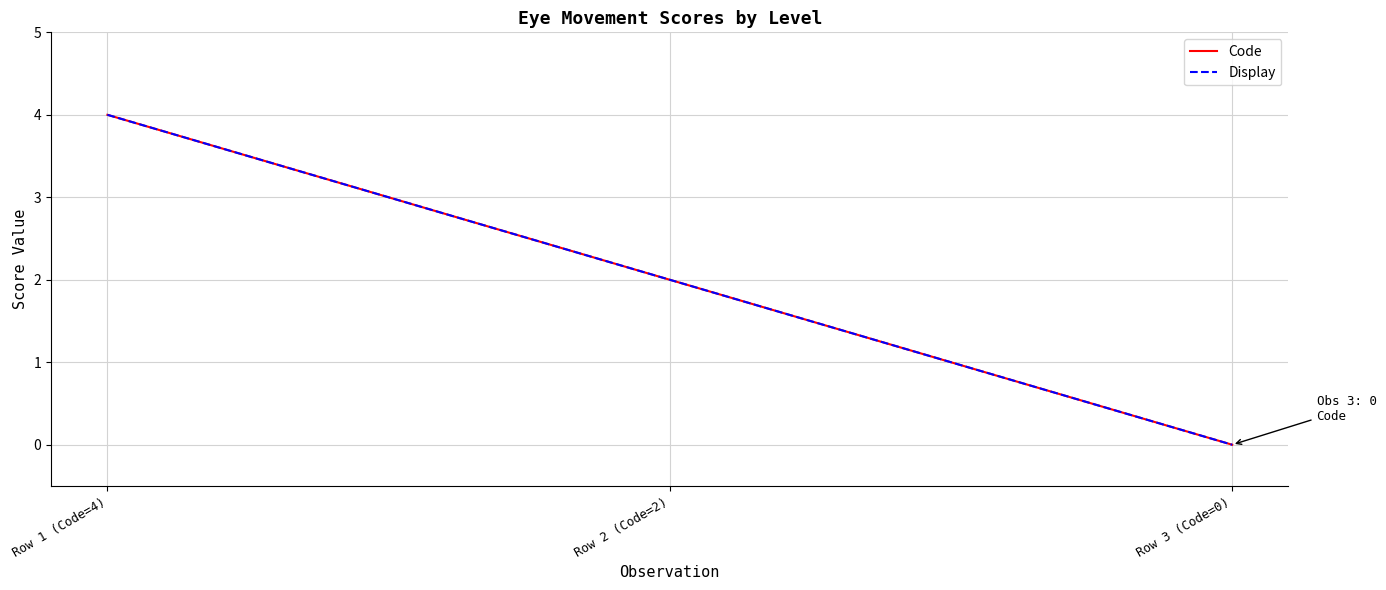

Does the chart display data point markers on the line(s)?

No